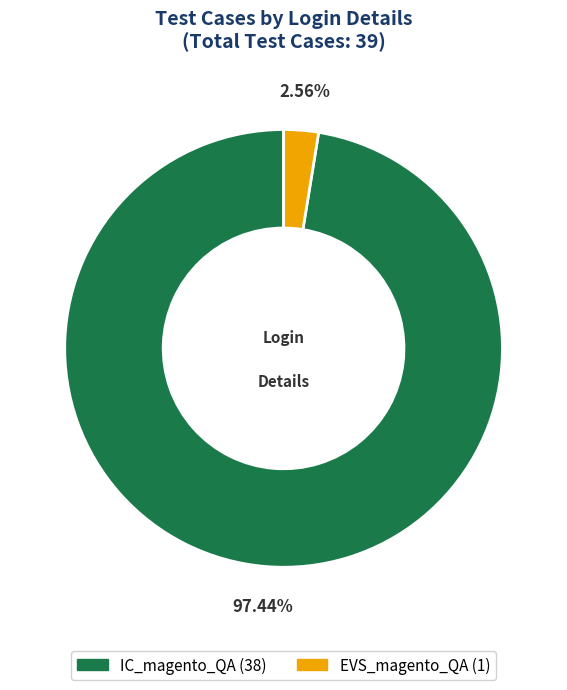

Does any single category account for the majority?

Yes